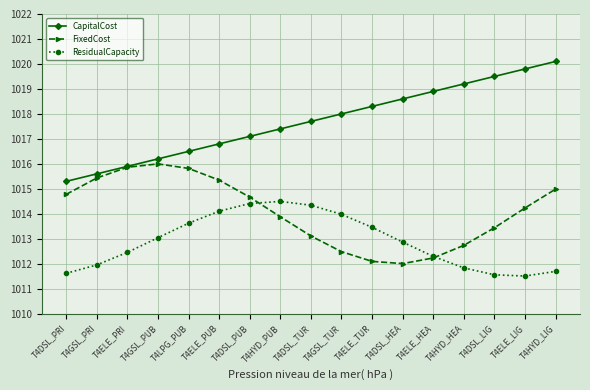

What is the spread (max minus min) of values at T4ELE_TUR?

6.2